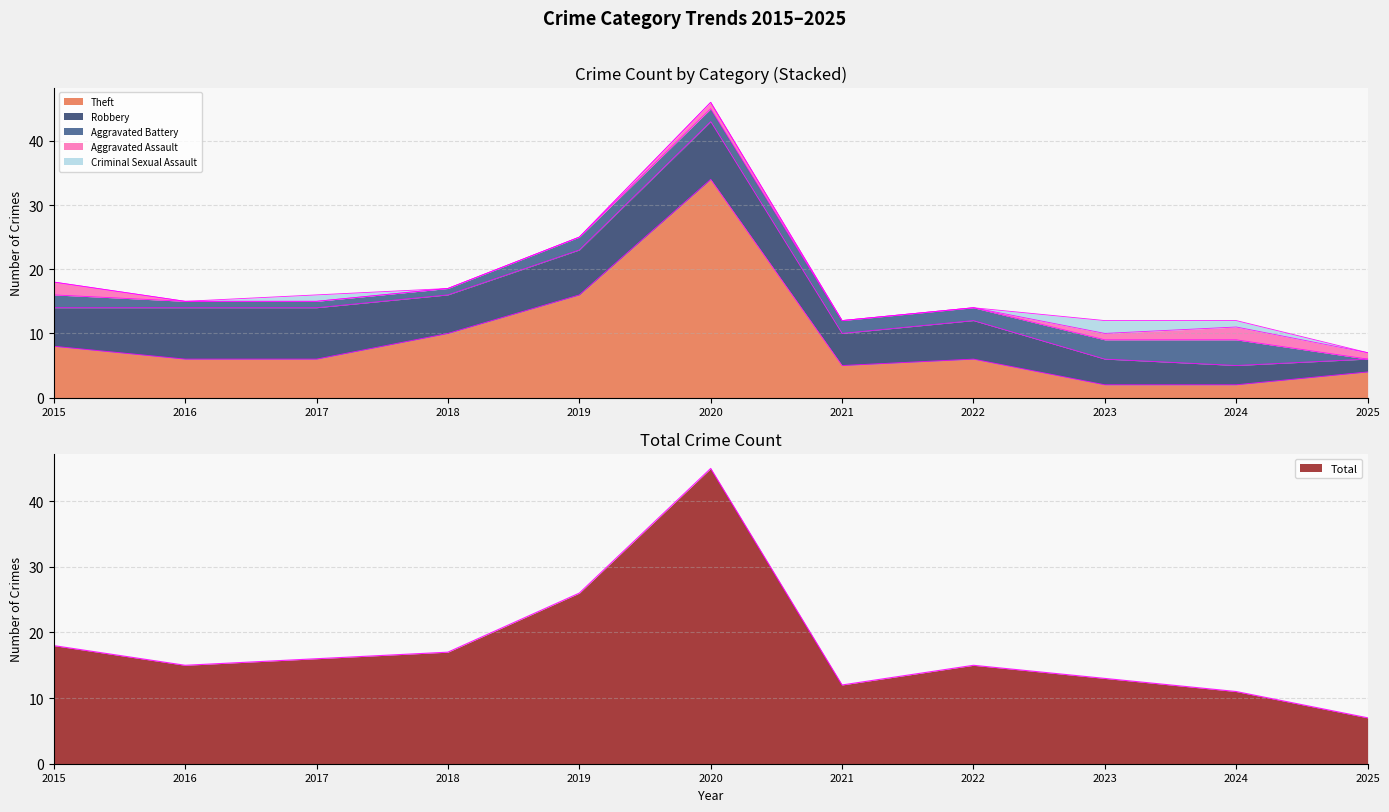

At which label is Aggravated Battery closest to 2?

2015